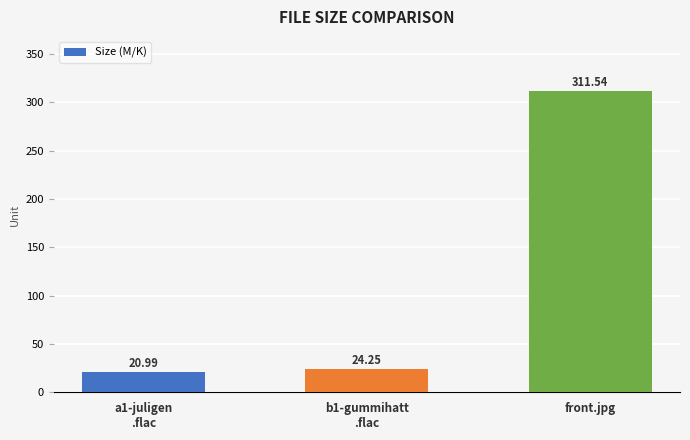

At which label does the data first exceed 24?

b1-gummihatt
.flac